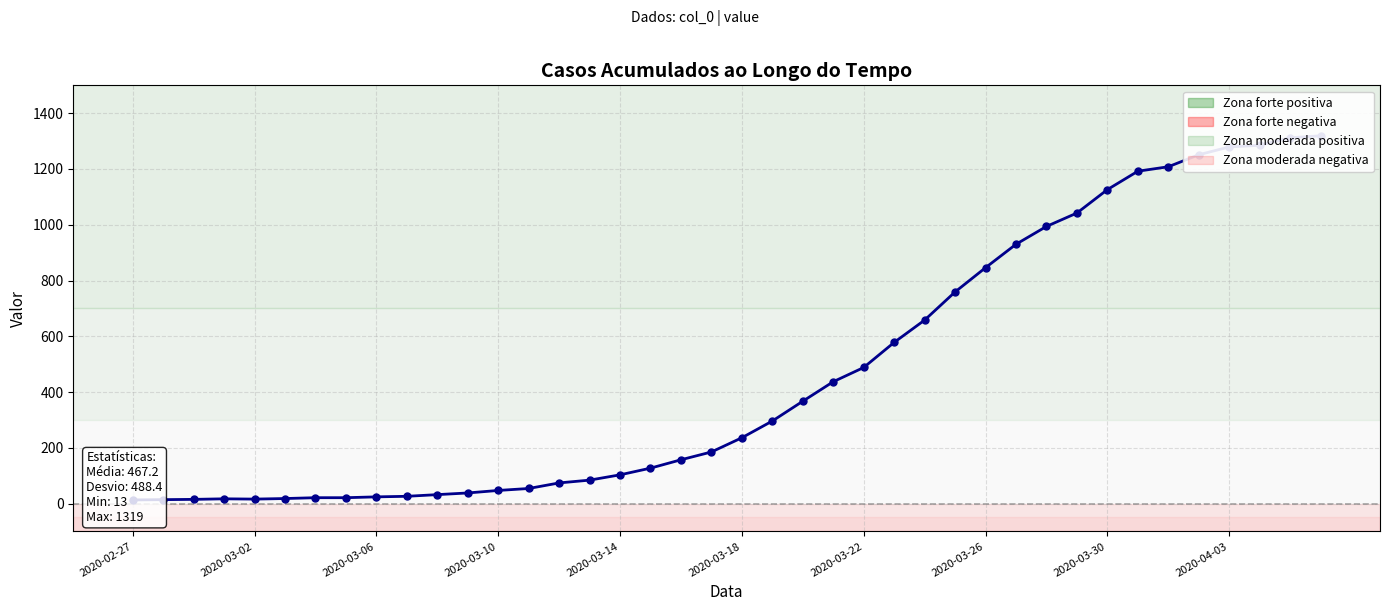

True or false: the data has more than 0 interior local peaks.

True